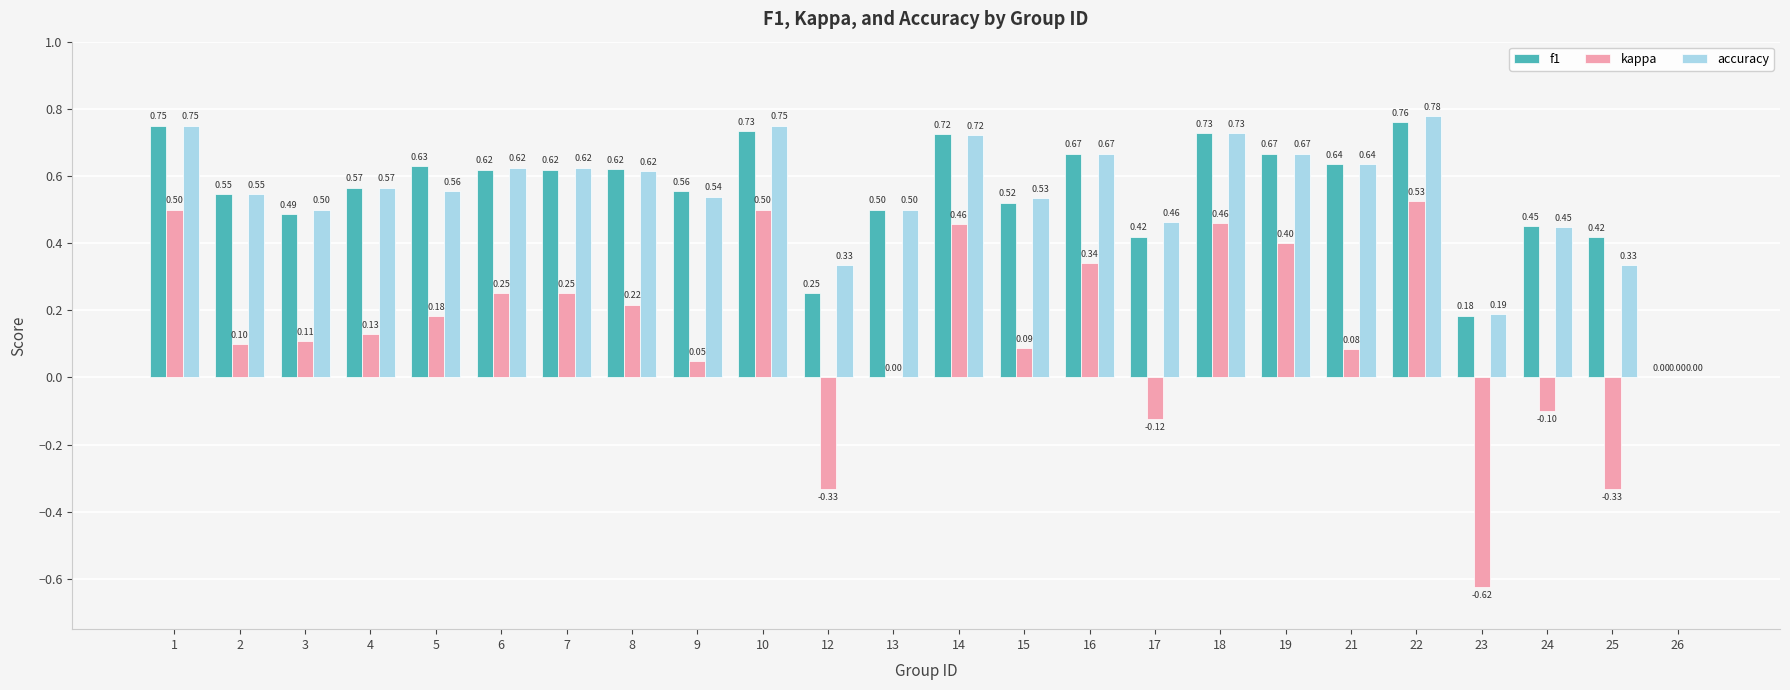

The f1 series shows 0.5 at 3. True or false?

True